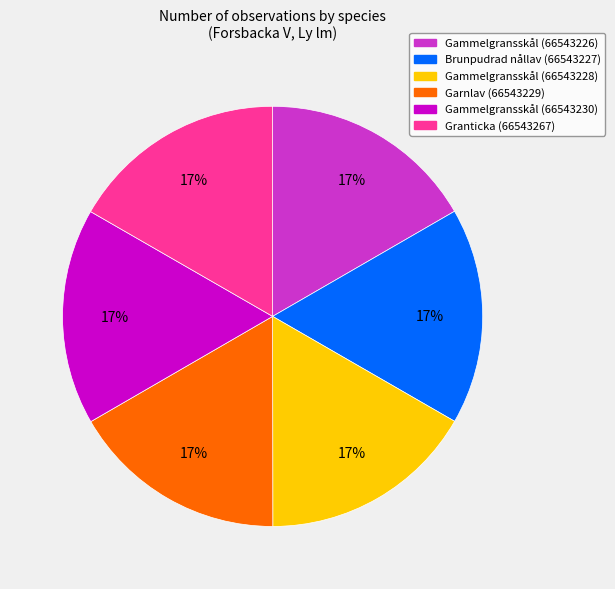

Approximately how many times larger is the value at Brunpudrad nållav (66543227) compared to Gammelgransskål (66543230)?

1.0